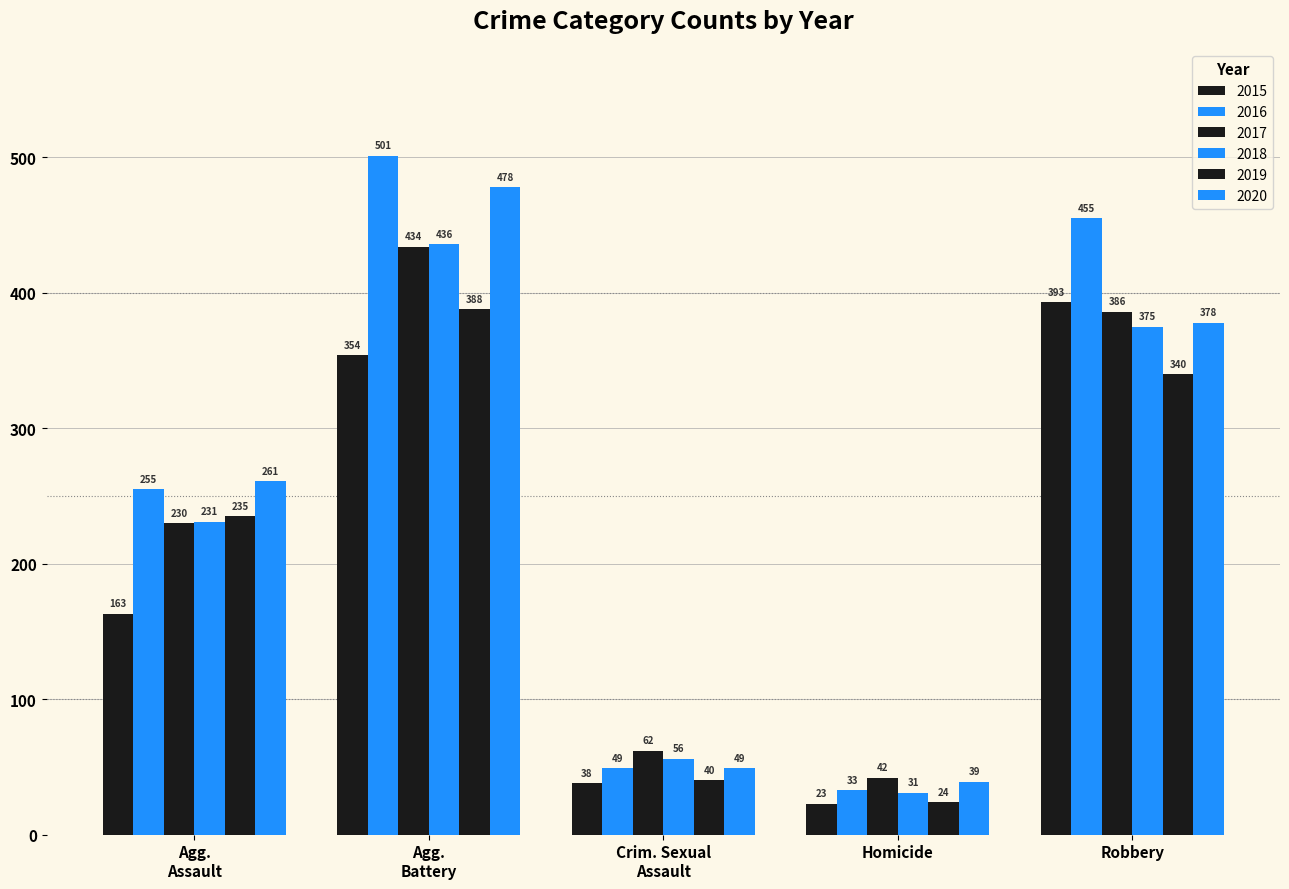

At which label is 2020 closest to 258?

Agg. Assault